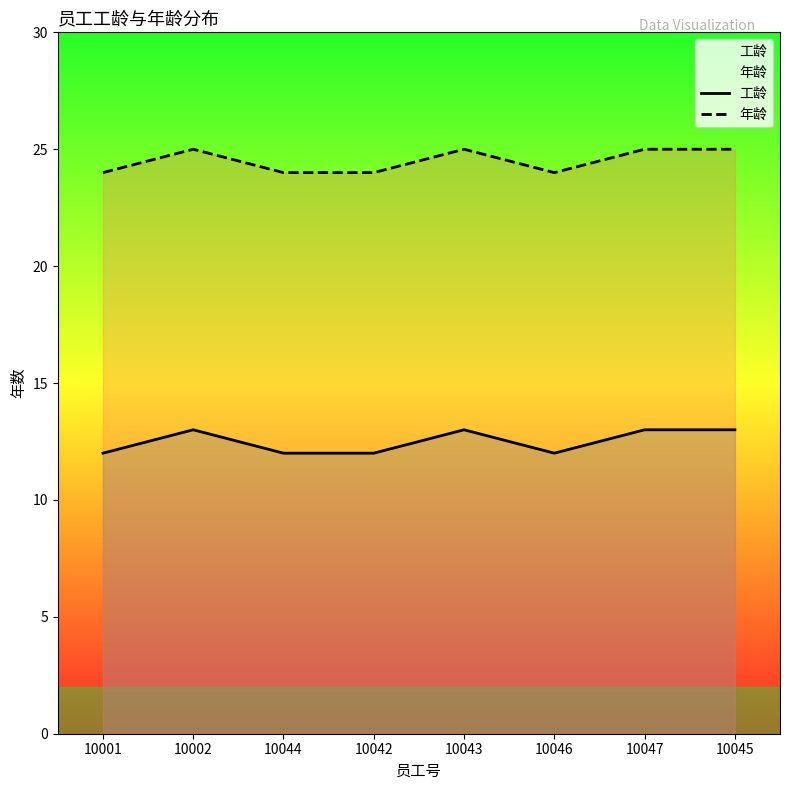

True or false: 年龄 and 工龄 cross at least once.

False